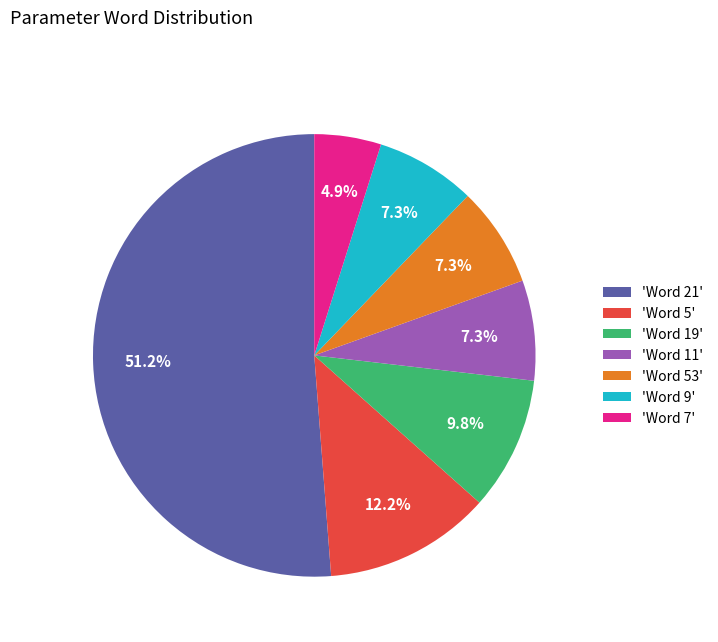

Is there a majority slice in this chart?

Yes